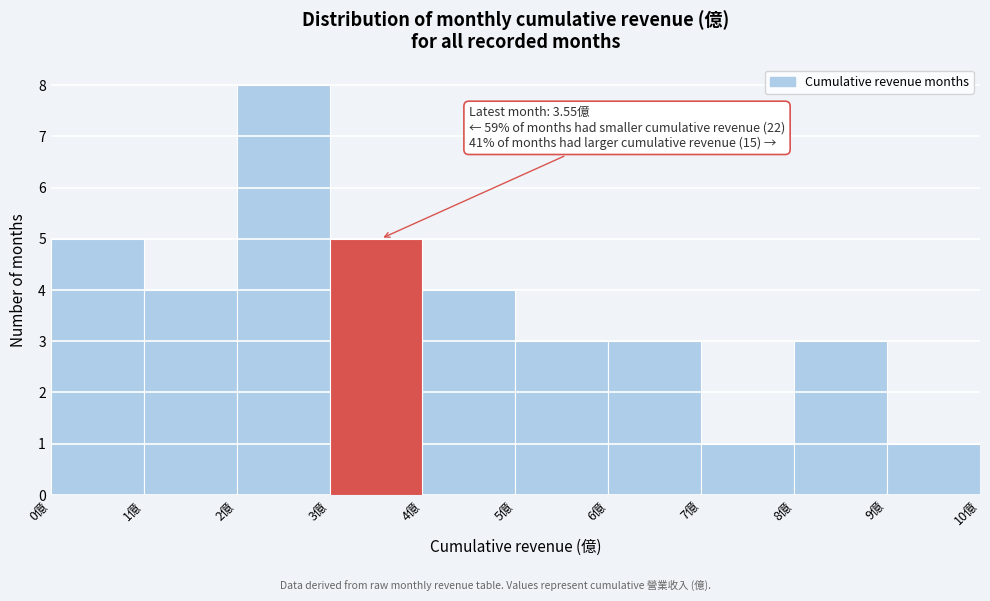

Which range on the x-axis has the tallest bar?

2 to 3